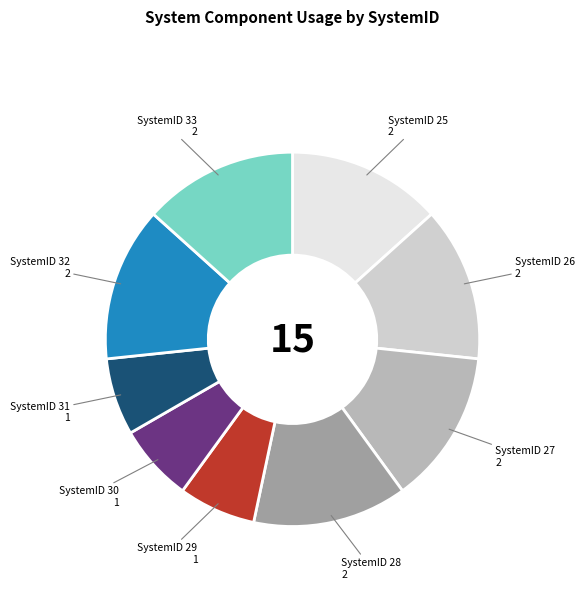

Is there a majority slice in this chart?

No